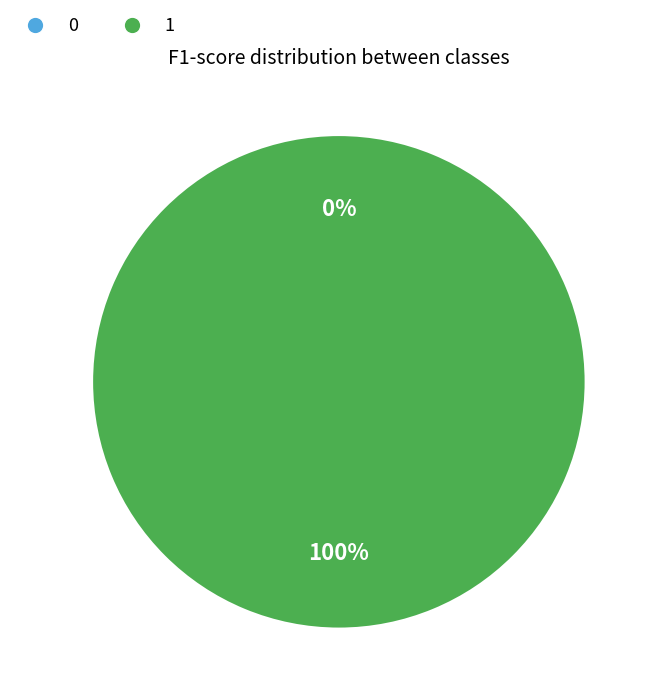

What is the largest slice in the pie chart?

1